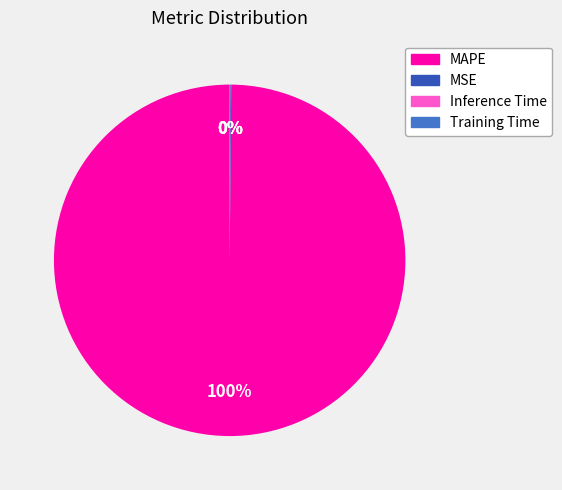

To the nearest percent, what portion does MAPE represent?

100%